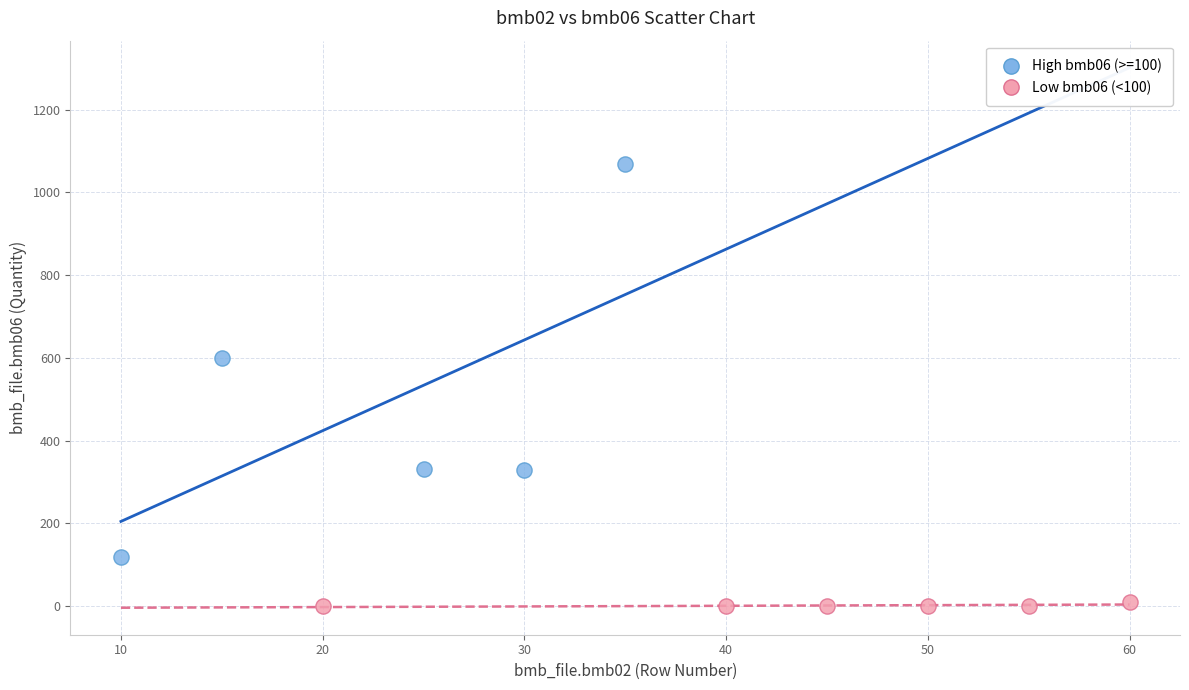

Which series reaches the minimum Y coordinate?

Low bmb06 (<100)